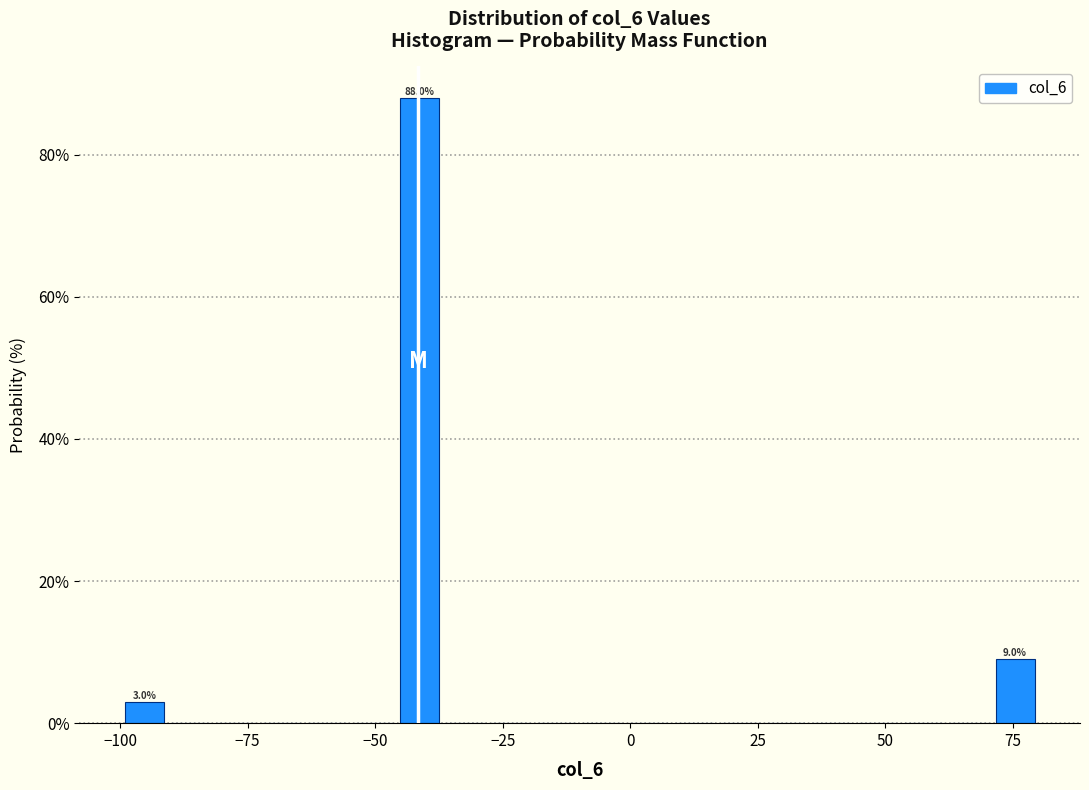

Around what value on the x-axis is the tallest bar? Give the approximate position of its centre, as read against the axis.

-40